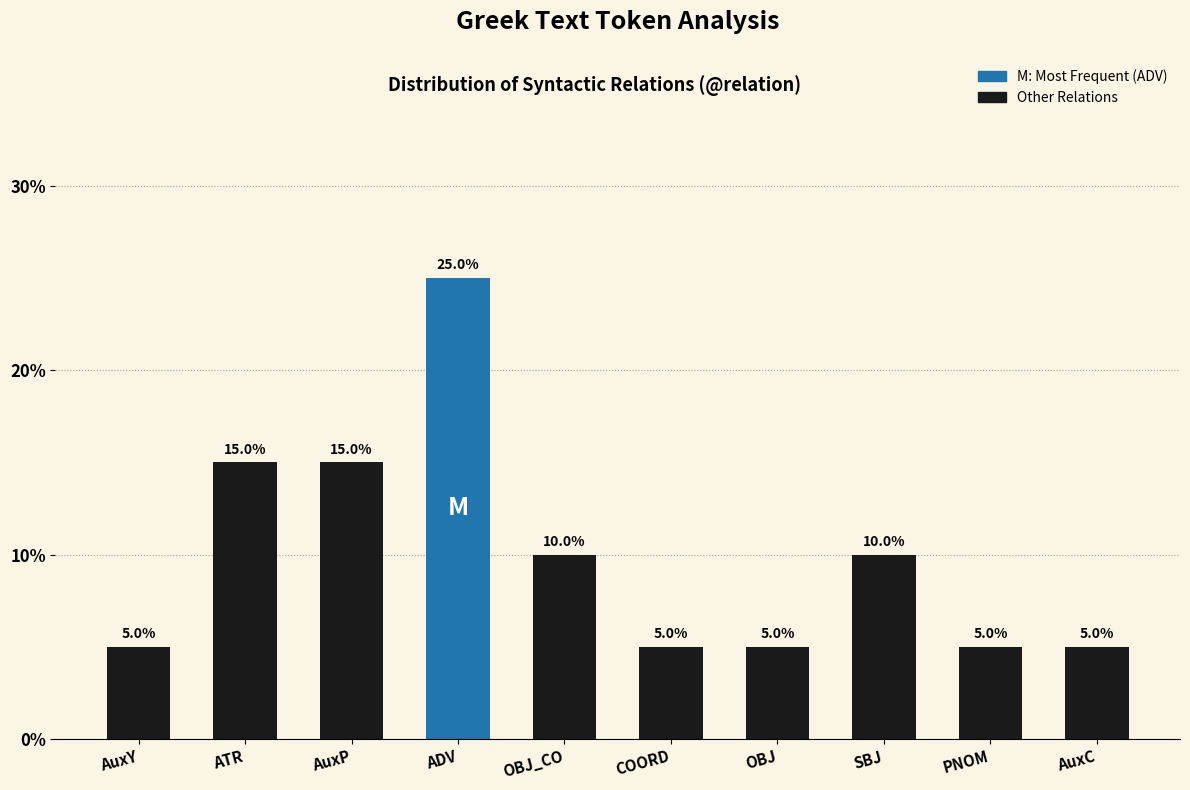

Reading left to right, list all the values displayed in this chart.

AuxY=5	ATR=15	AuxP=15	ADV=25	OBJ_CO=10	COORD=5	OBJ=5	SBJ=10	PNOM=5	AuxC=5